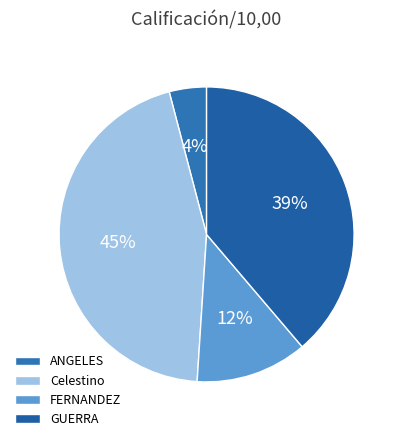

How many segments does this pie chart have?

4